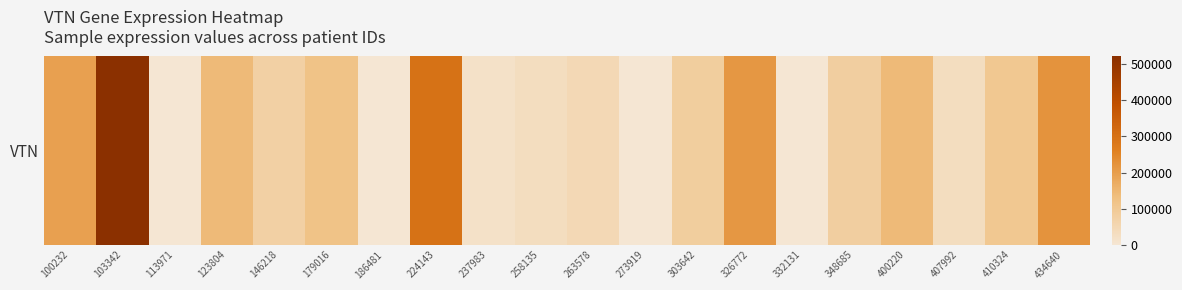

The chart shows a value of 0 at 332131. True or false?

True